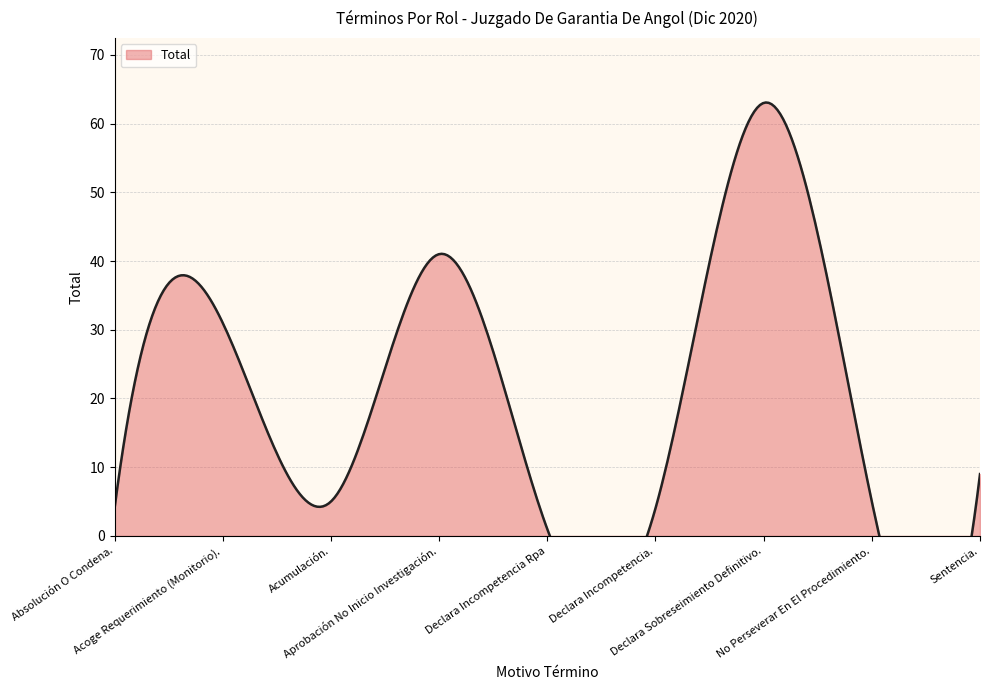

What is the label of the 5th point from the right?

Declara Incompetencia Rpa